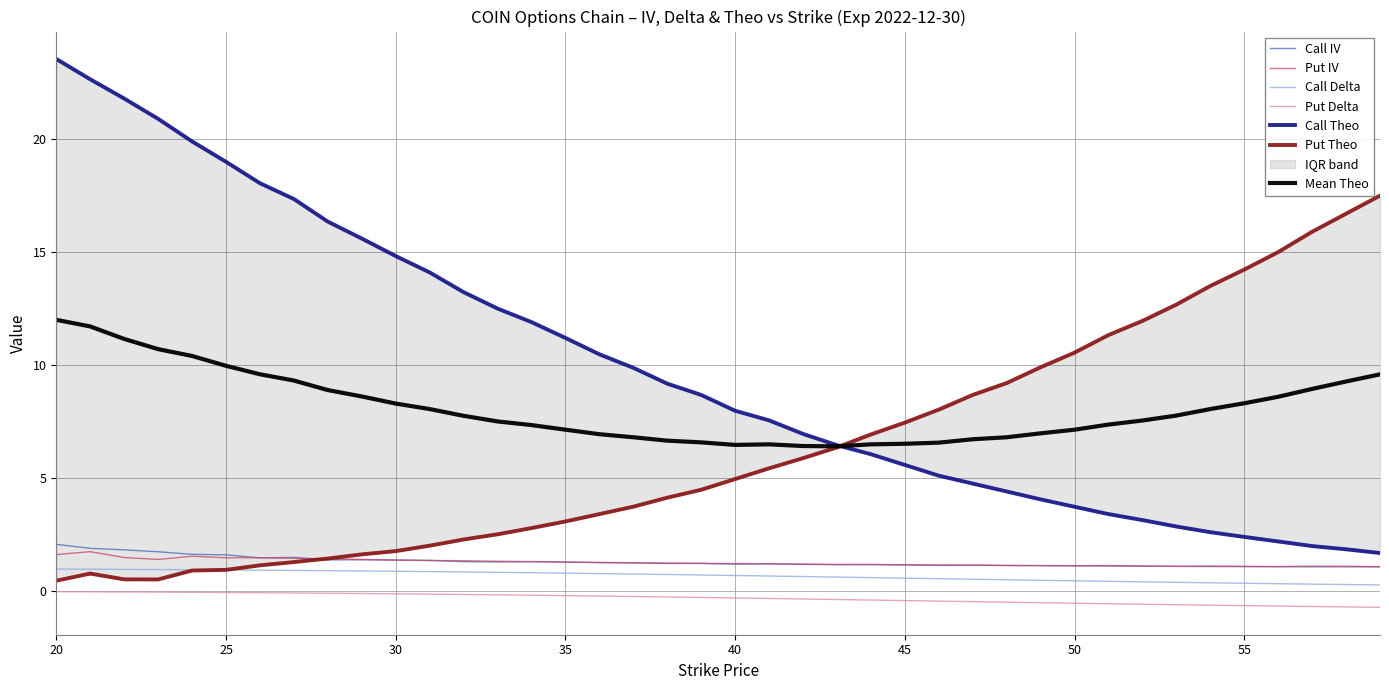

Reading left to right, transcribe all the data shown in this chart.

Call IV: 2.1	1.9	1.8	1.7	1.6	1.6	1.5	1.5	1.4	1.4	1.4	1.3	1.3	1.3	1.3	1.3	1.2	1.2	1.2	1.2	1.2	1.2	1.2	1.2	1.2	1.1	1.1	1.1	1.1	1.1	1.1	1.1	1.1	1.1	1.1	1.1	1.1	1.1	1.1	1.1
Put IV: 1.6	1.7	1.5	1.4	1.5	1.5	1.5	1.4	1.4	1.4	1.4	1.3	1.3	1.3	1.3	1.3	1.3	1.2	1.2	1.2	1.2	1.2	1.2	1.2	1.2	1.2	1.1	1.1	1.1	1.1	1.1	1.1	1.1	1.1	1.1	1.1	1.1	1.1	1.1	1.1
Call Delta: 1.0	1.0	1.0	0.9	0.9	0.9	0.9	0.9	0.9	0.9	0.9	0.9	0.8	0.8	0.8	0.8	0.8	0.7	0.7	0.7	0.7	0.7	0.6	0.6	0.6	0.6	0.5	0.5	0.5	0.5	0.4	0.4	0.4	0.4	0.4	0.3	0.3	0.3	0.3	0.3
Put Delta: -0.0	-0.0	-0.0	-0.1	-0.1	-0.1	-0.1	-0.1	-0.1	-0.1	-0.1	-0.1	-0.2	-0.2	-0.2	-0.2	-0.2	-0.2	-0.3	-0.3	-0.3	-0.3	-0.4	-0.4	-0.4	-0.4	-0.5	-0.5	-0.5	-0.5	-0.5	-0.6	-0.6	-0.6	-0.6	-0.7	-0.7	-0.7	-0.7	-0.7
Call Theo: 23.6	22.6	21.8	20.9	19.9	19.0	18.1	17.4	16.3	15.6	14.8	14.1	13.2	12.5	11.9	11.2	10.5	9.9	9.2	8.7	8.0	7.5	7.0	6.5	6.0	5.6	5.1	4.8	4.4	4.0	3.7	3.4	3.1	2.8	2.6	2.4	2.2	2.0	1.8	1.7
Put Theo: 0.4	0.8	0.5	0.5	0.9	0.9	1.1	1.3	1.4	1.6	1.8	2.0	2.3	2.5	2.8	3.1	3.4	3.7	4.1	4.5	5.0	5.4	5.9	6.3	6.9	7.5	8.0	8.7	9.2	9.9	10.5	11.3	12.0	12.7	13.5	14.2	15.0	15.9	16.7	17.5